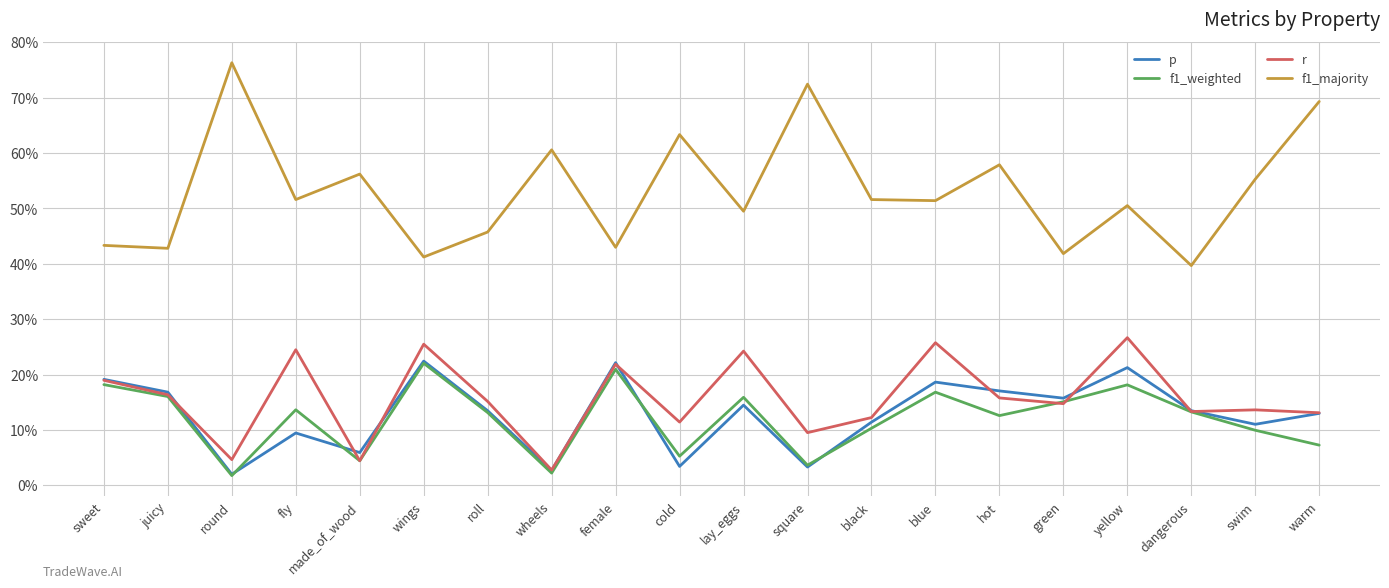

Does the chart have visible grid lines?

Yes